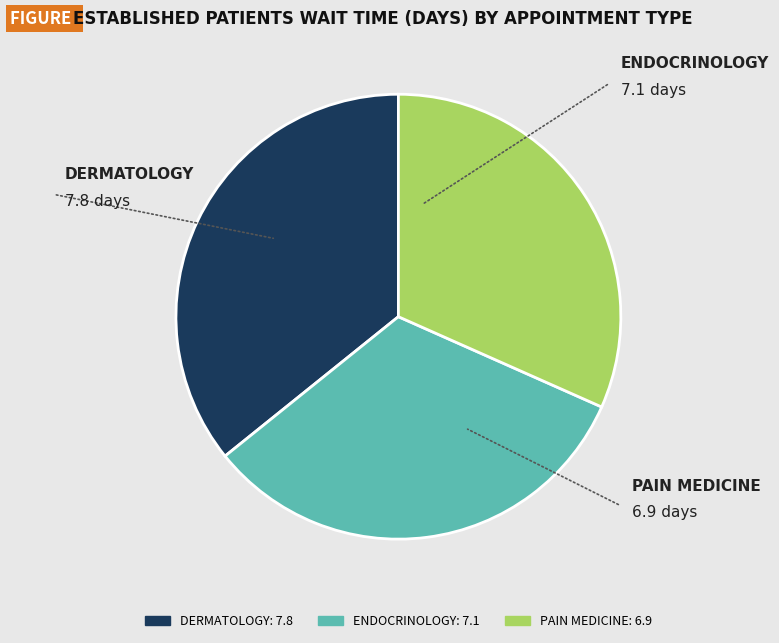

How many slices are in this pie chart?

3